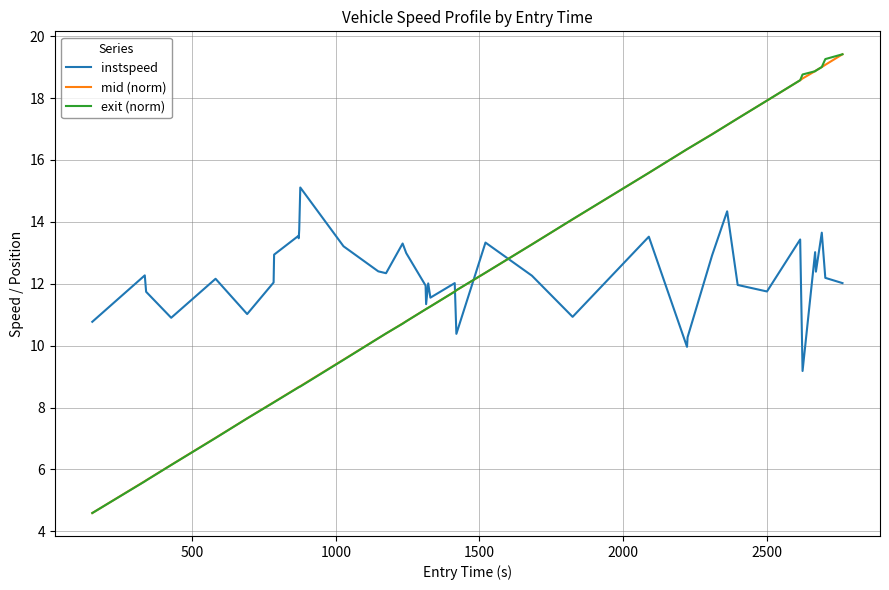

What is the greatest value displayed?

19.4